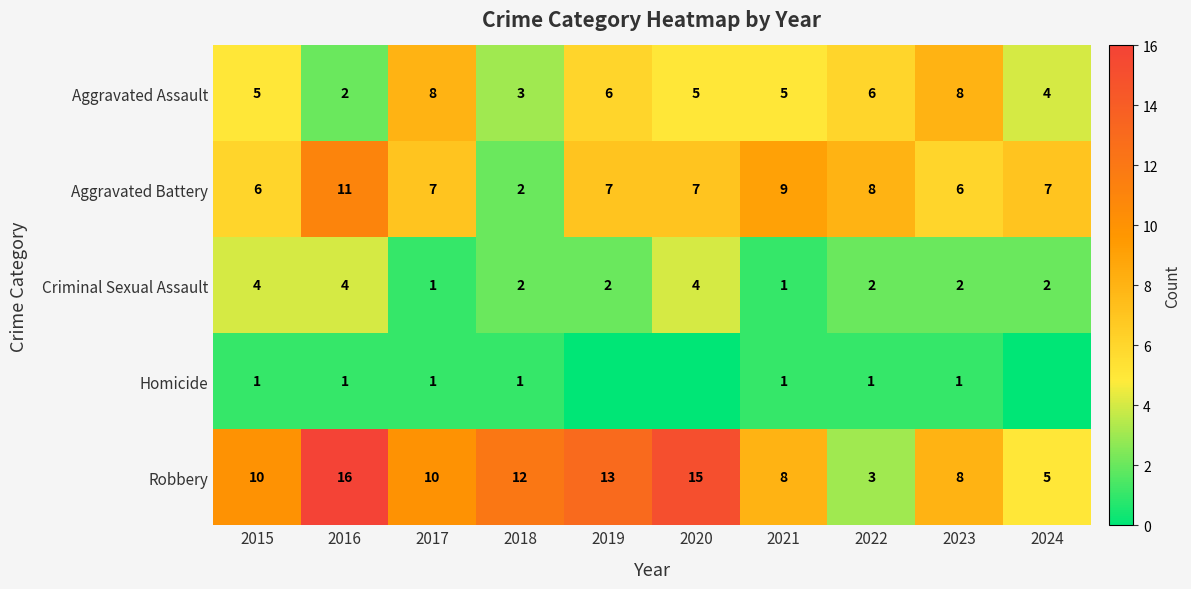

Between 2020 and 2024, which is larger?

2020